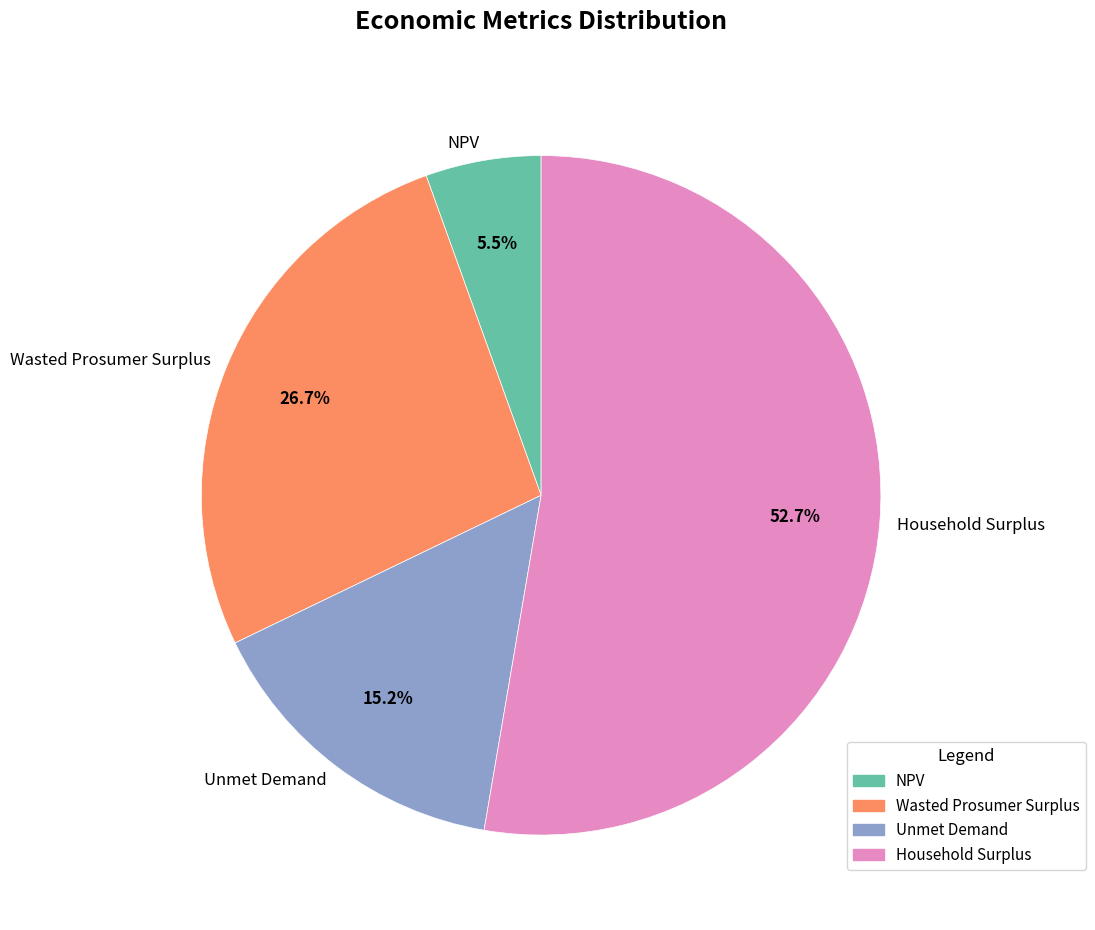

True or false: Household Surplus accounts for 53% of the total.

True